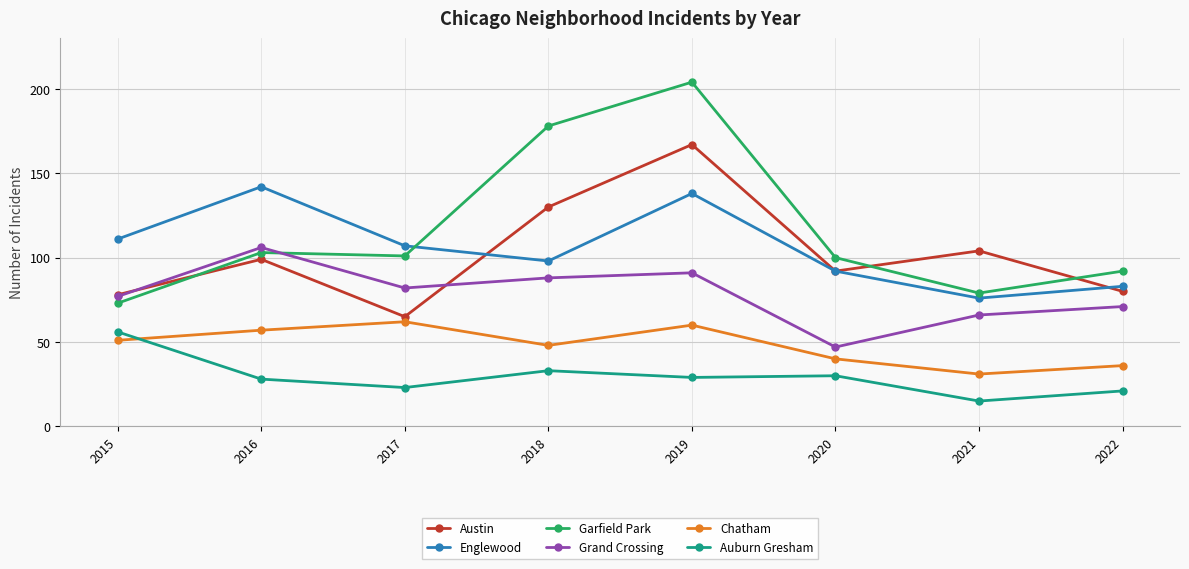

What is the total value across all series at 2018?

575